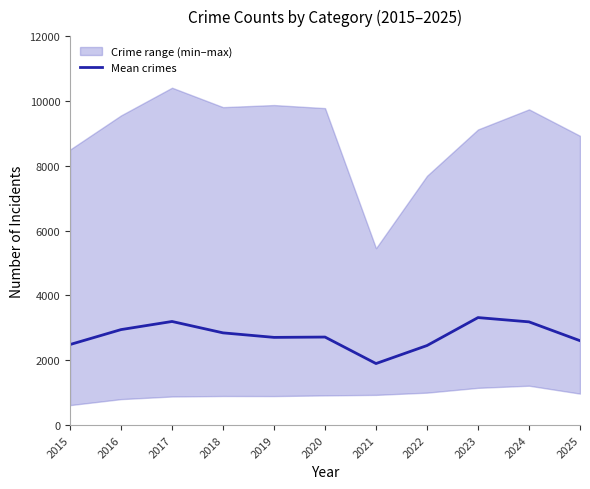

What is the average value?

2758.6